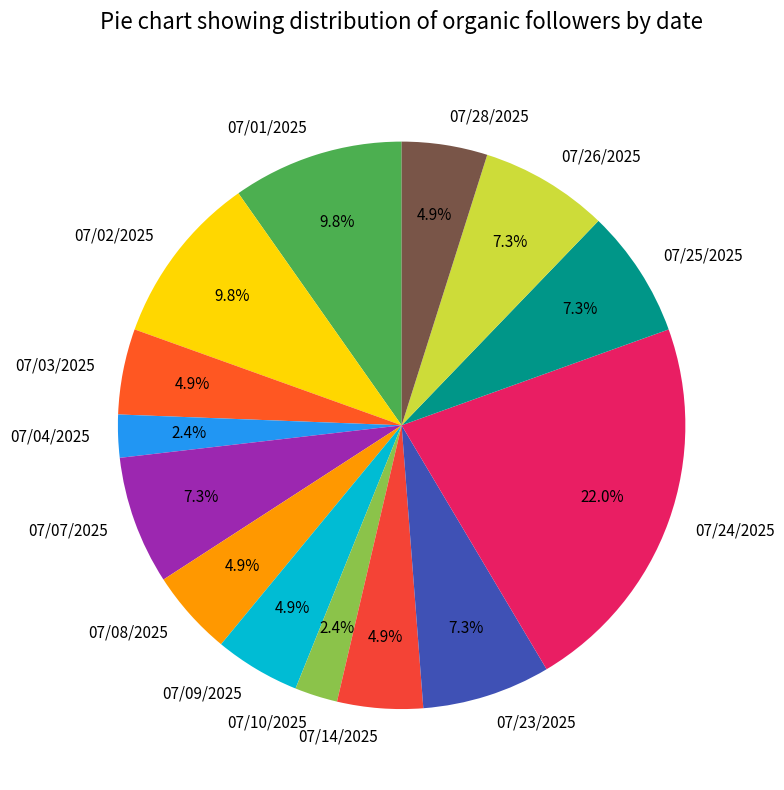

Does 07/08/2025 represent more than half of the total?

No